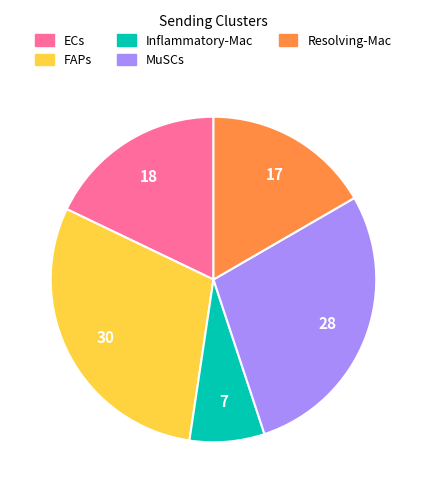

Which category has the smallest portion of the pie?

Inflammatory-Mac